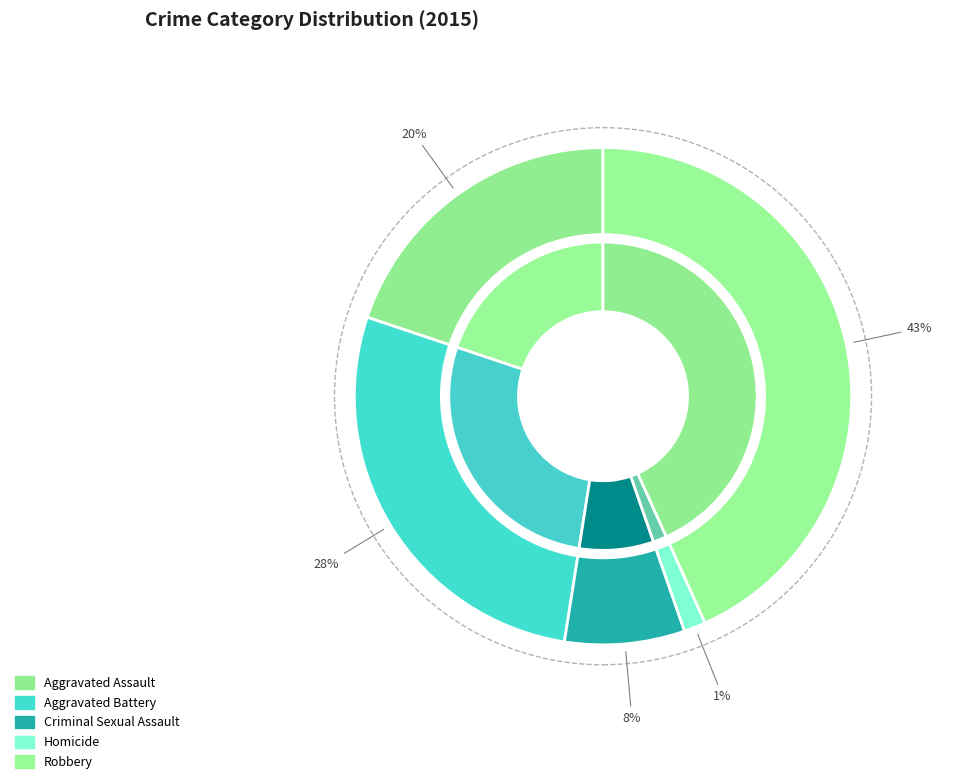

Does Criminal Sexual Assault represent more than half of the total?

No